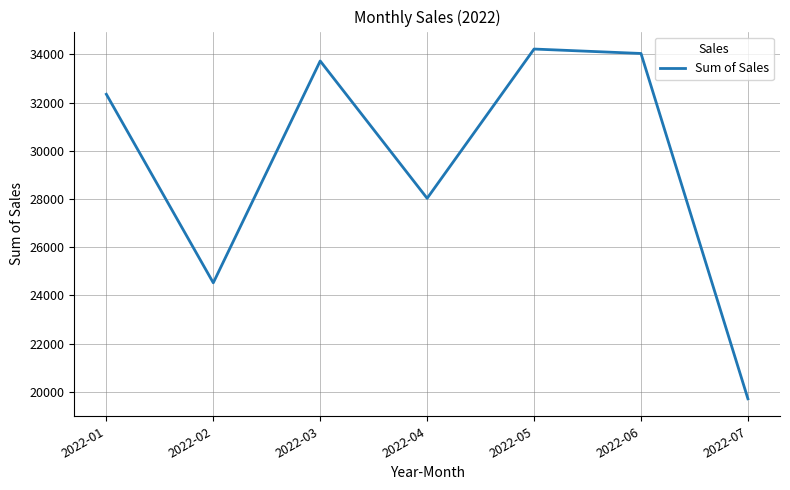

True or false: there are more than 1 points higher than both neighbors.

True